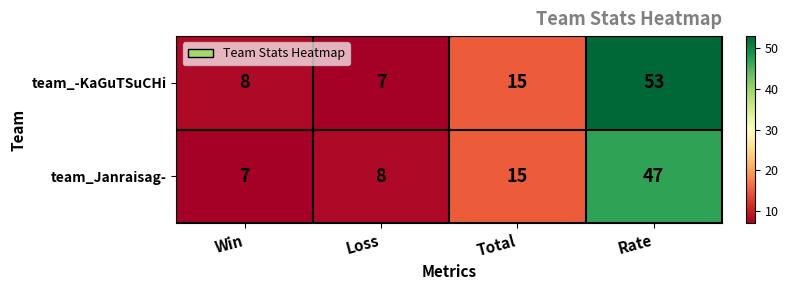

The value of team_-KaGuTSuCHi at Total is 15. True or false?

True